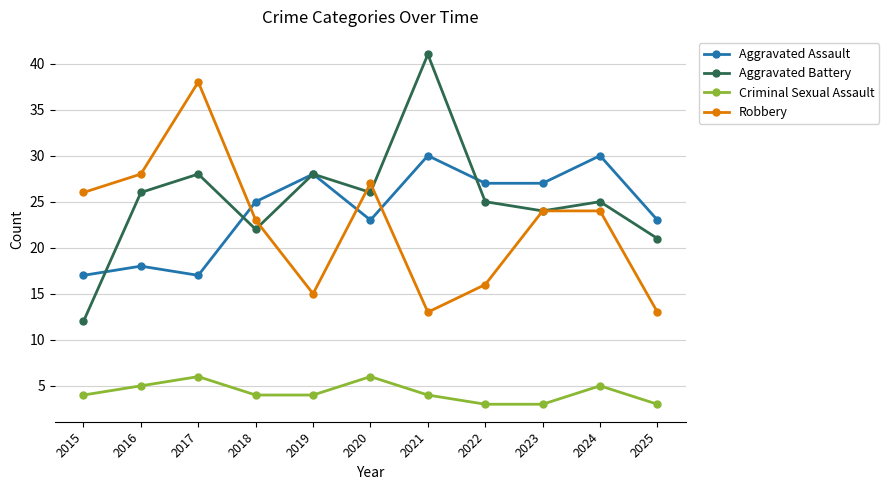

True or false: Criminal Sexual Assault has a value of 4 at 2019.

True